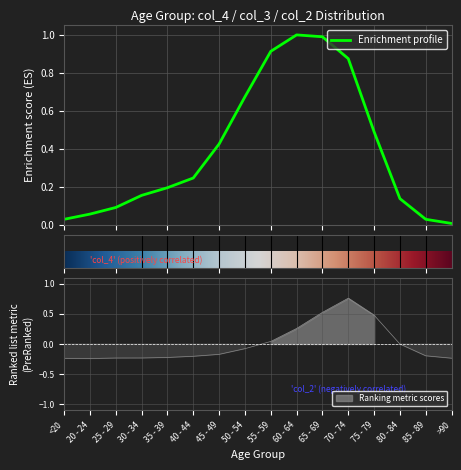

At which label does col_3 reach its peak?

60 - 64